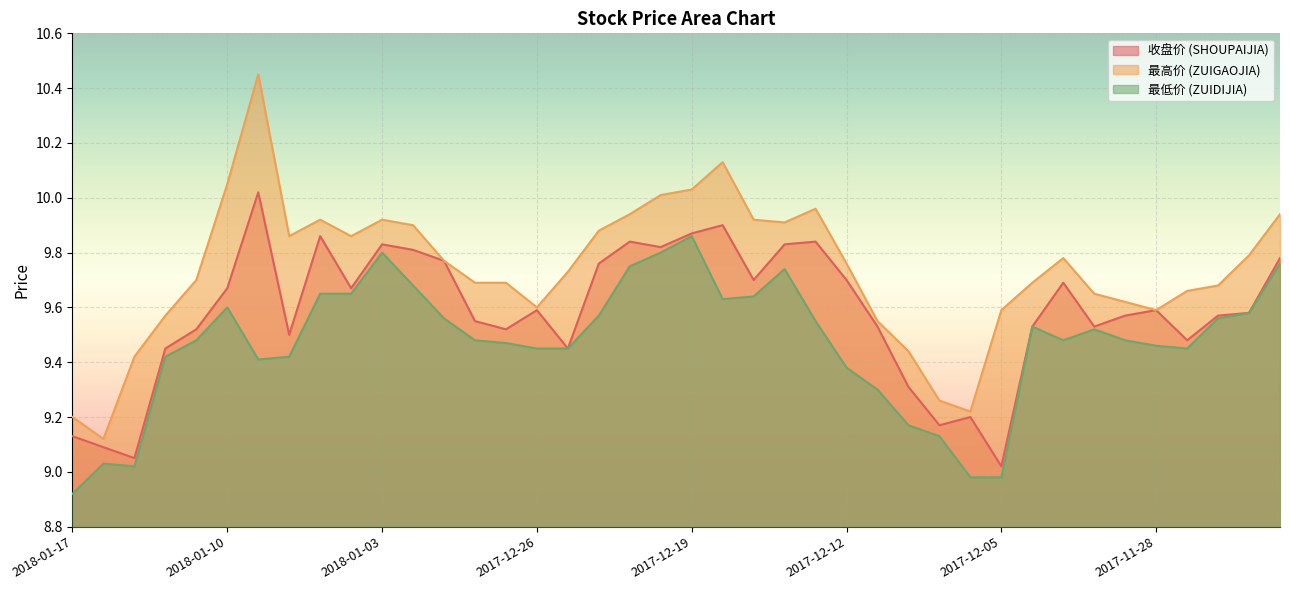

What is the difference between the highest and lowest values at 2017-12-25?

0.3